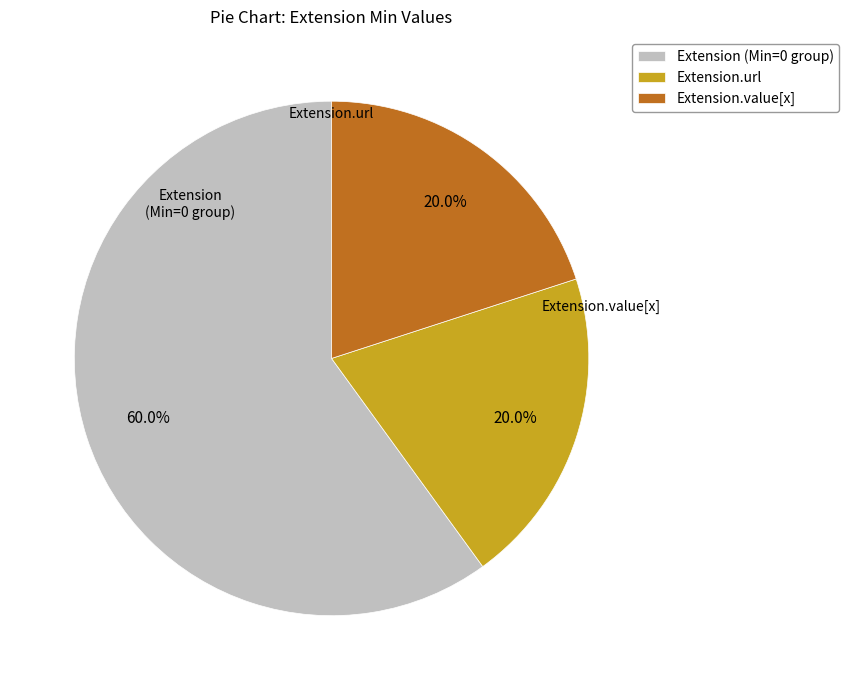

To the nearest percent, what portion does Extension.url represent?

20%